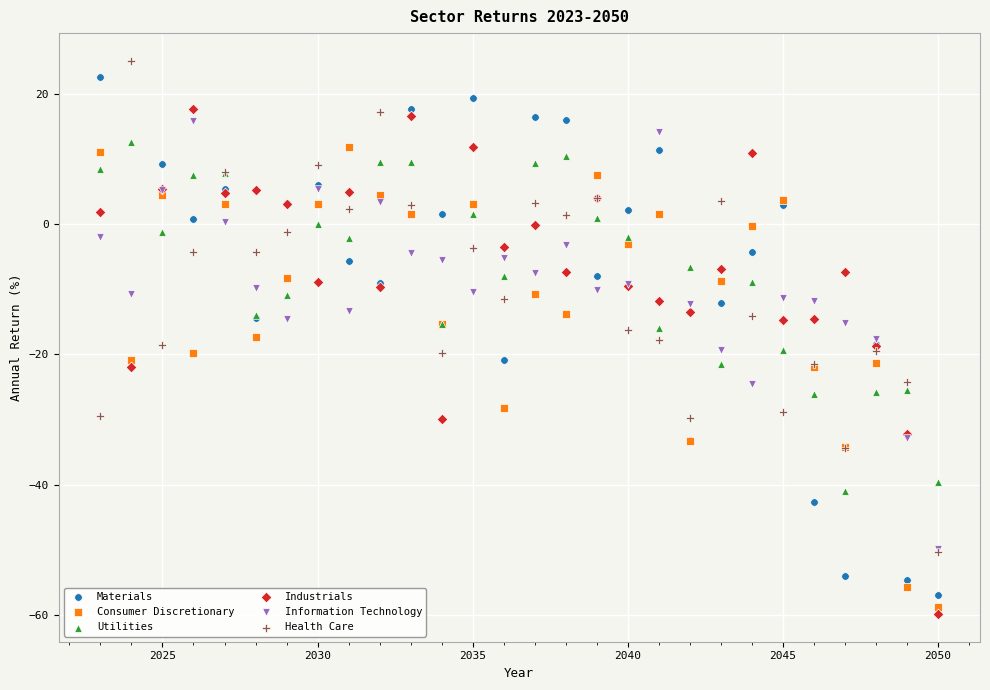

What are all the series names shown in the legend?

Materials, Consumer Discretionary, Utilities, Industrials, Information Technology, Health Care